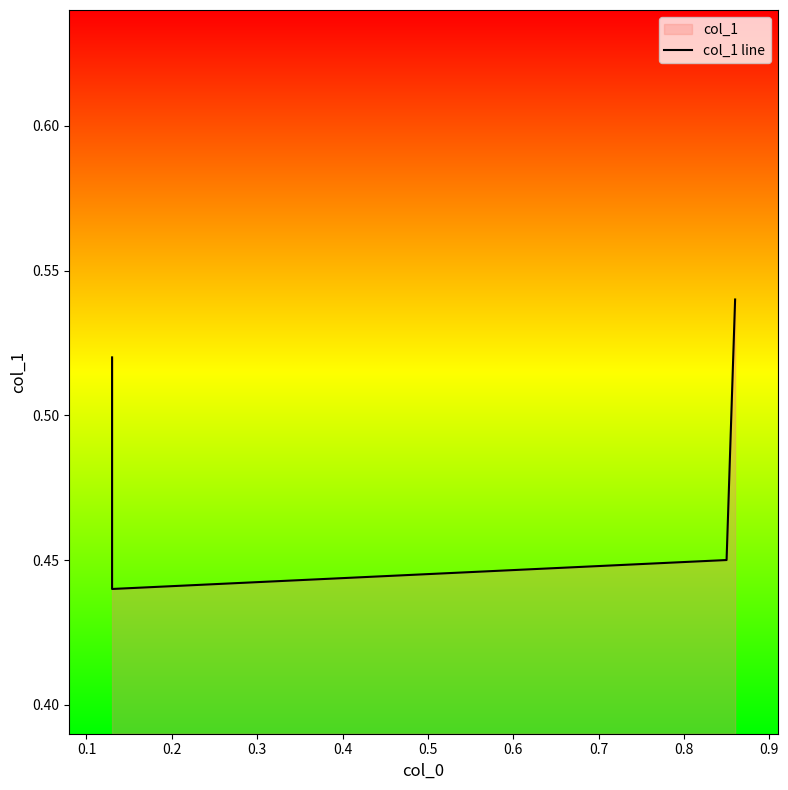

At which category does the data reach its first local valley?

0.1